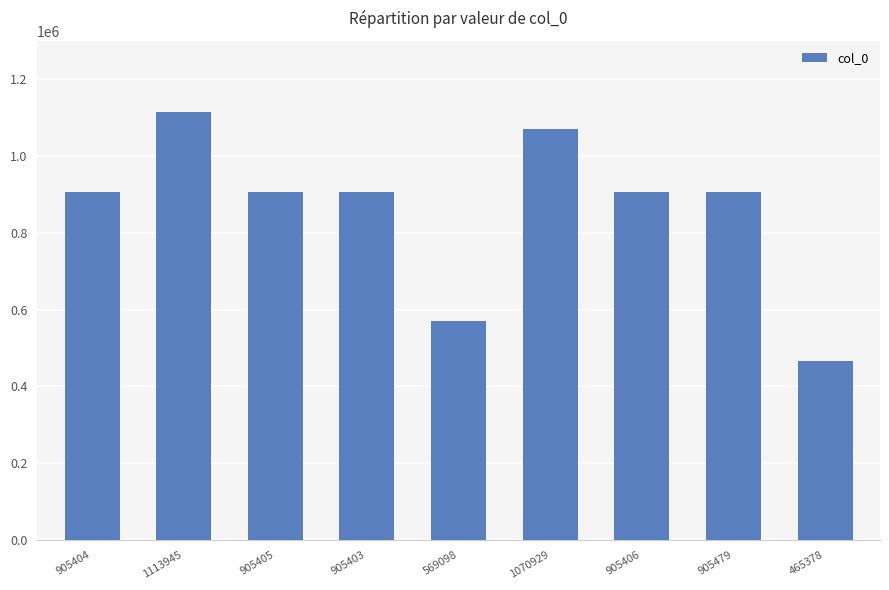

Which category has the highest value across all series?

1113945